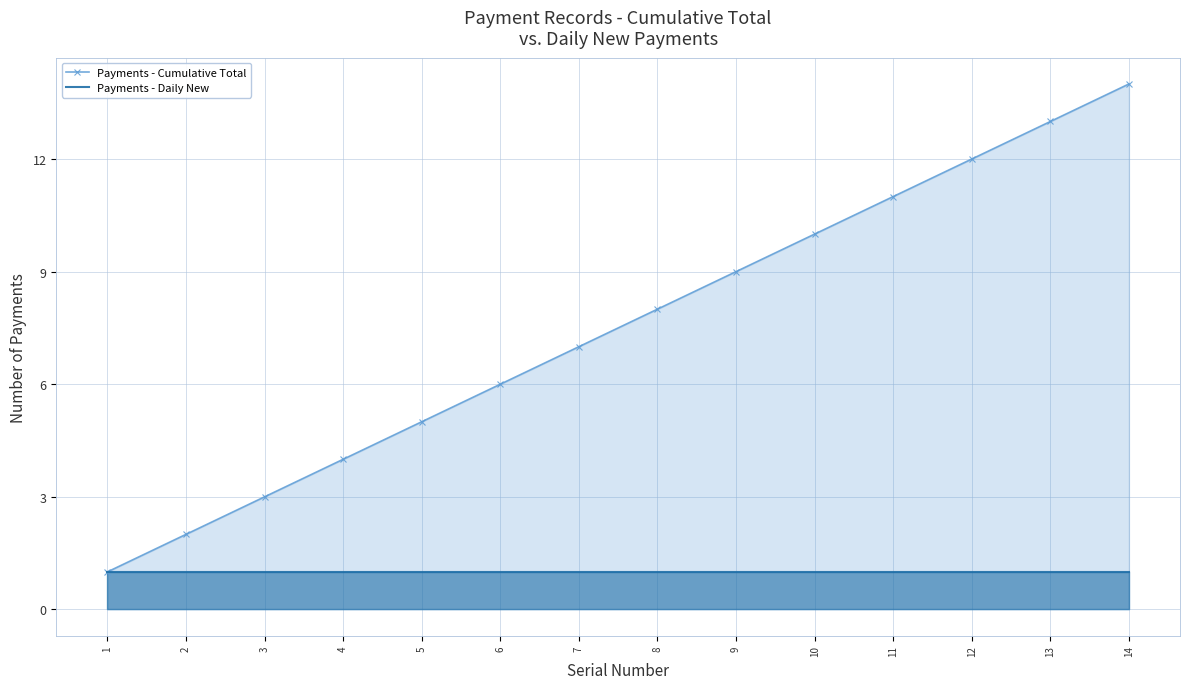

True or false: Payments - Daily New and Payments - Cumulative Total cross at least once.

False